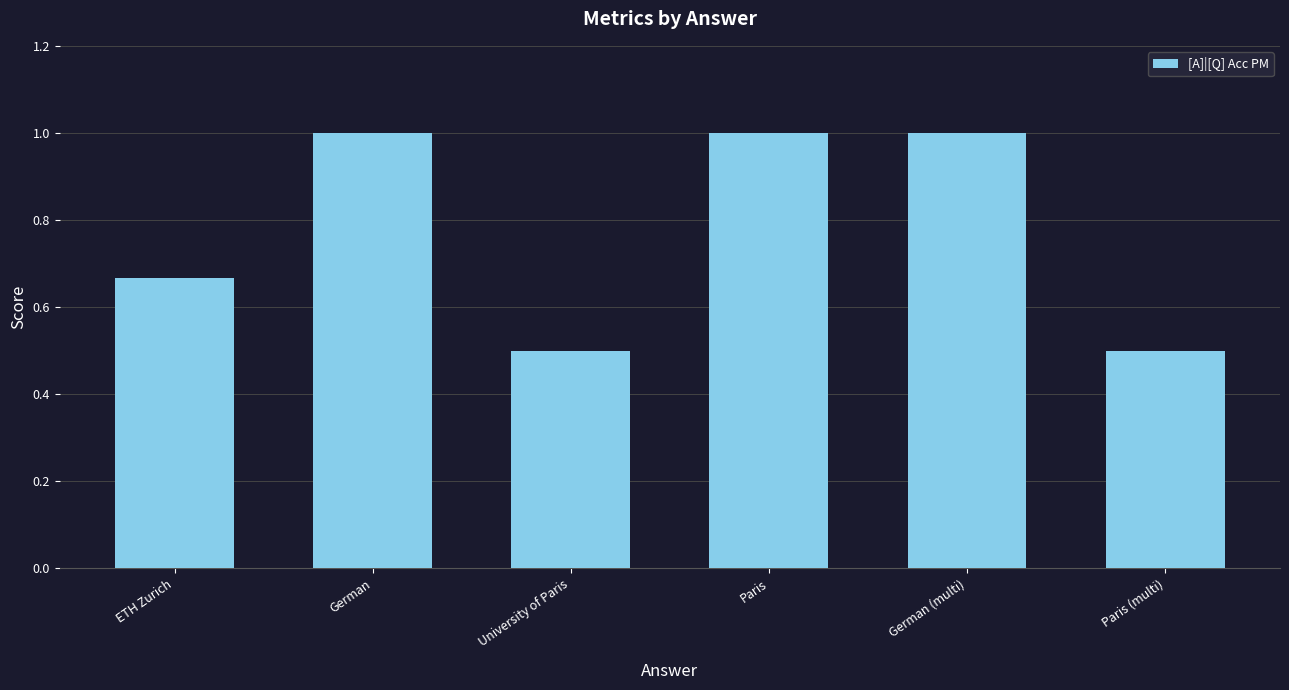

What is the ratio of the value at German (multi) to the value at German?

1.0